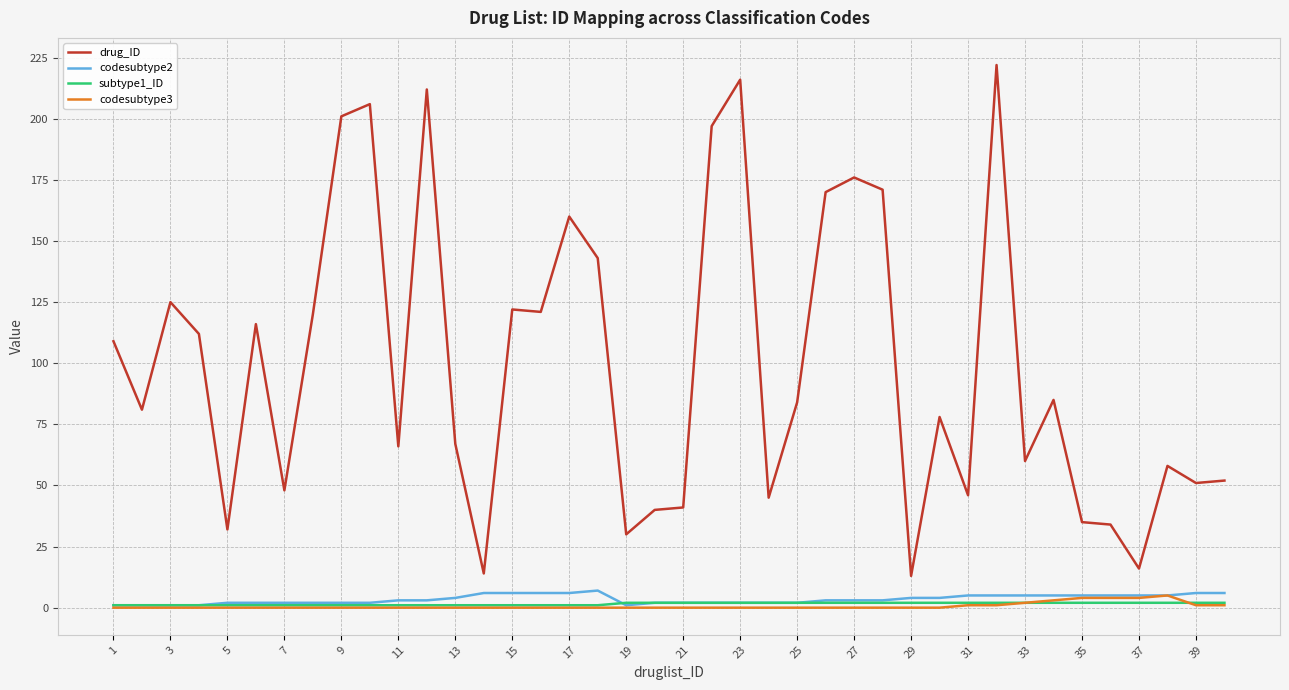

True or false: codesubtype2 has more than 0 points higher than both neighbors.

True